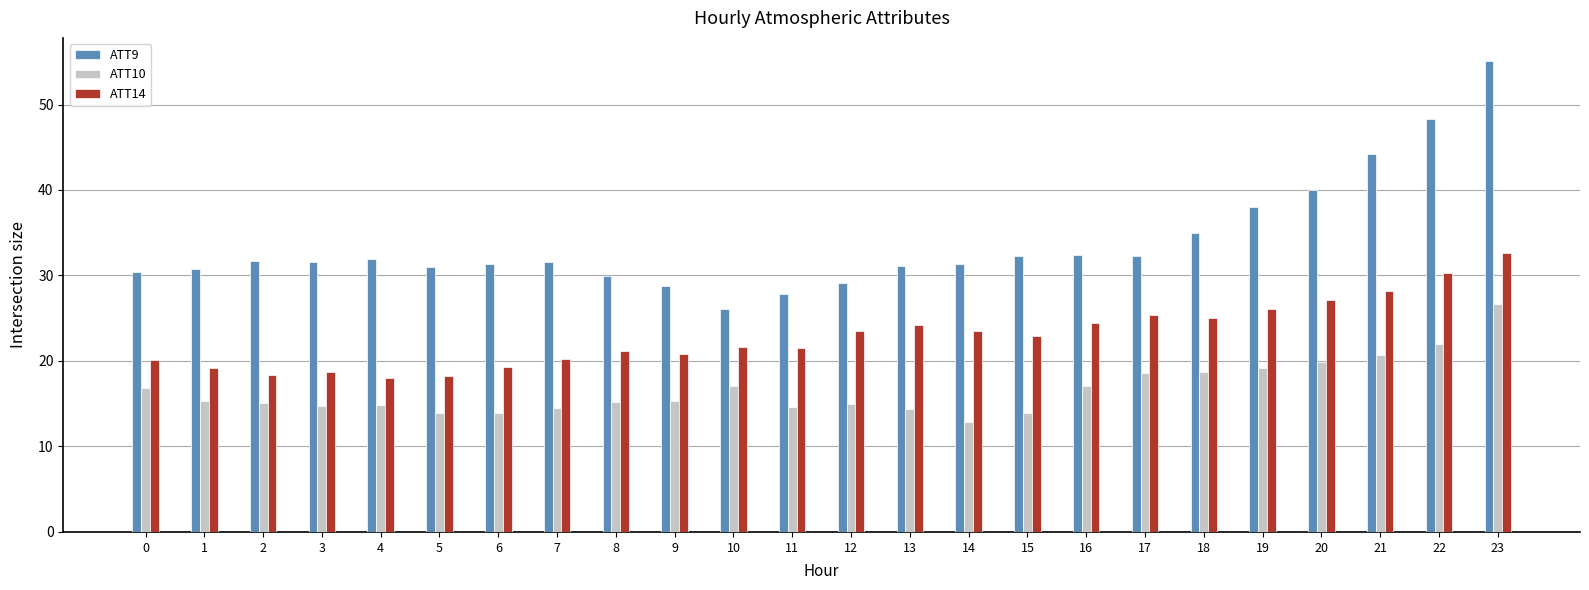

How many bars are there in each group?

3